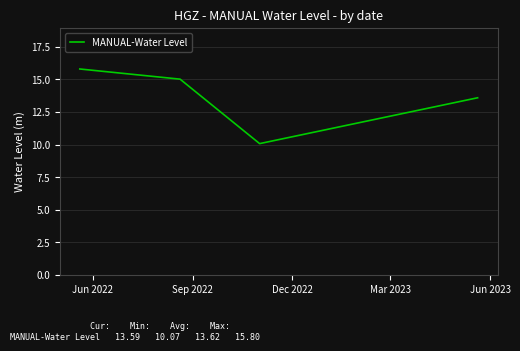

What is the sum of all values?

54.5